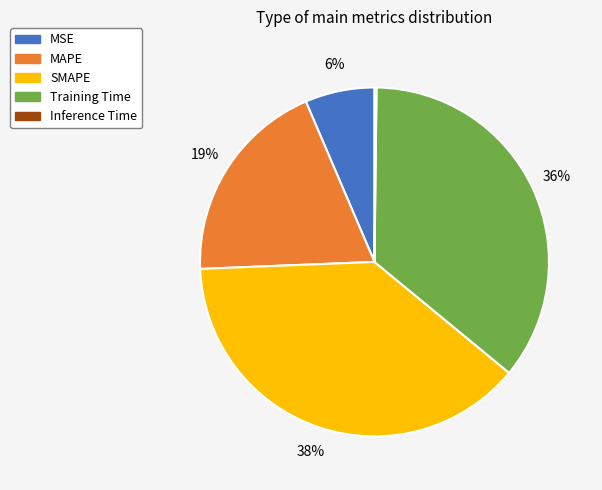

Is there a majority slice in this chart?

No